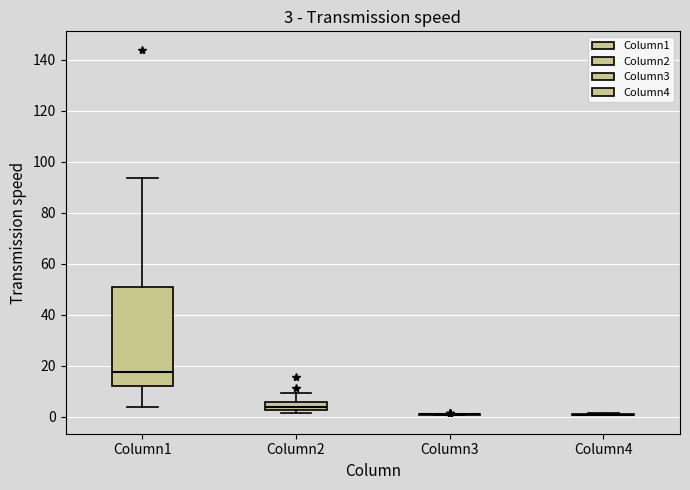

Comparing the boxes themselves (not the whiskers), which one is the tallest?

Column1